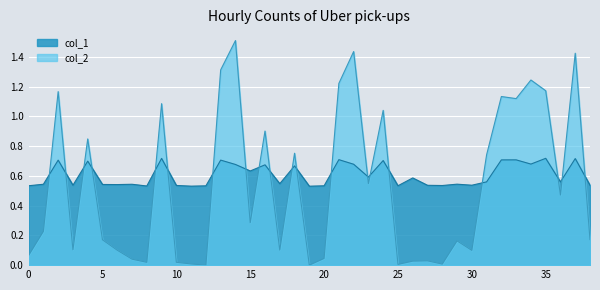

What is the sum of all col_2 values?

20.8